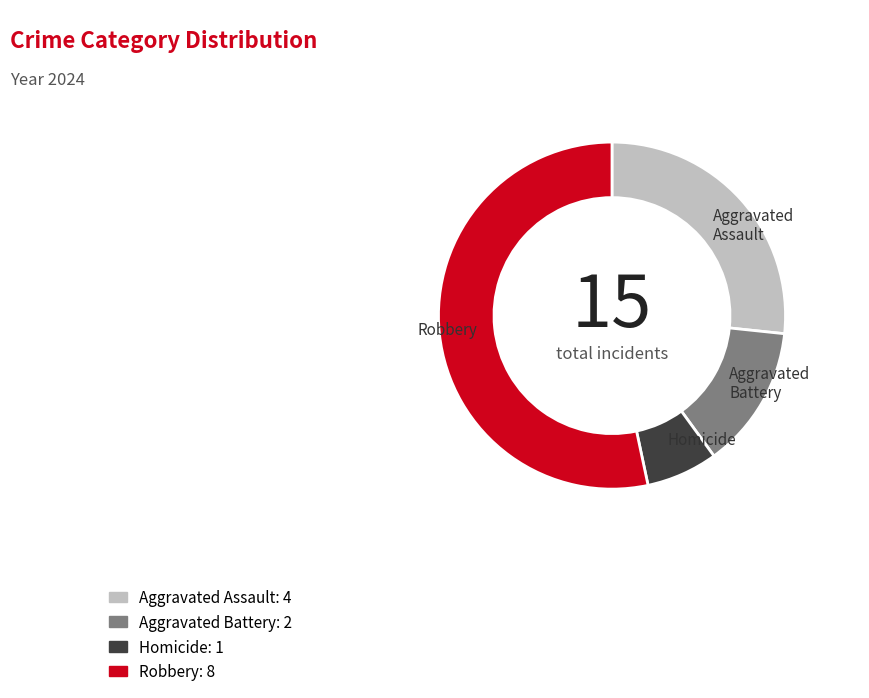

Combined, do Aggravated Assault and Homicide account for over 50%?

No